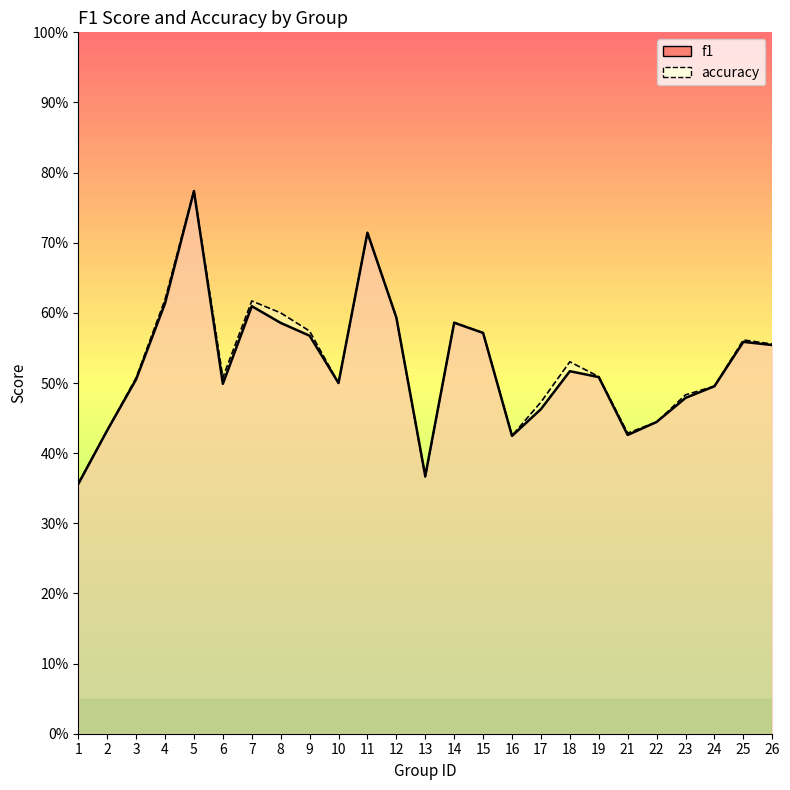

Count the f1 values in the range 0 to 1.

25